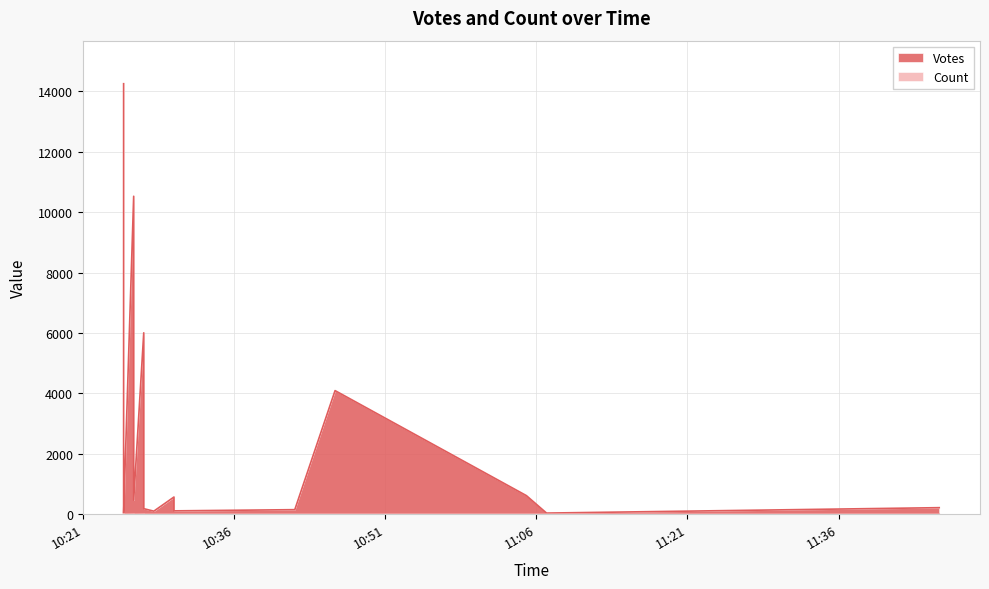

What is the greatest value displayed?

14248